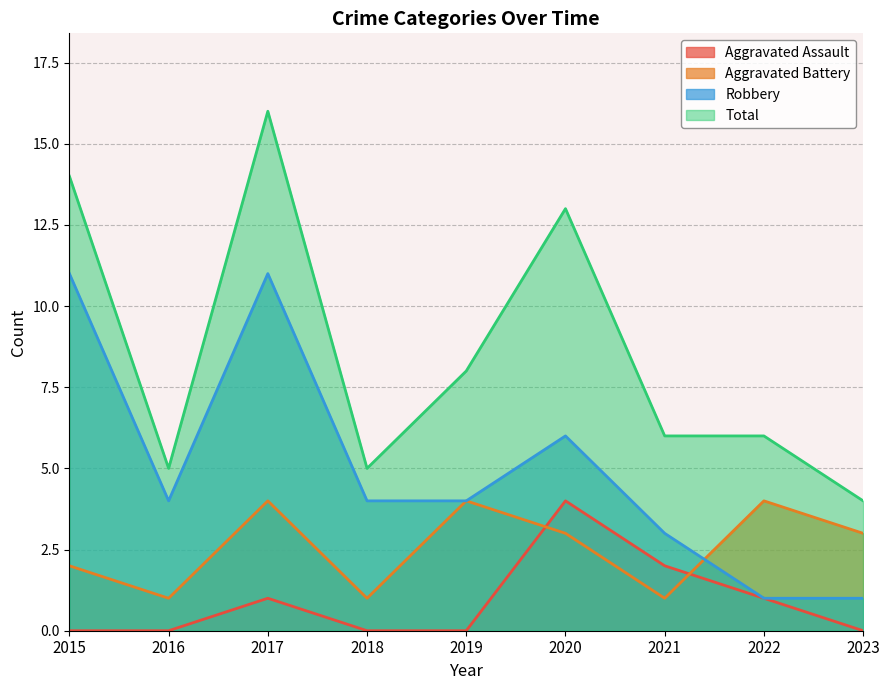

True or false: Total and Aggravated Assault intersect in this chart.

False